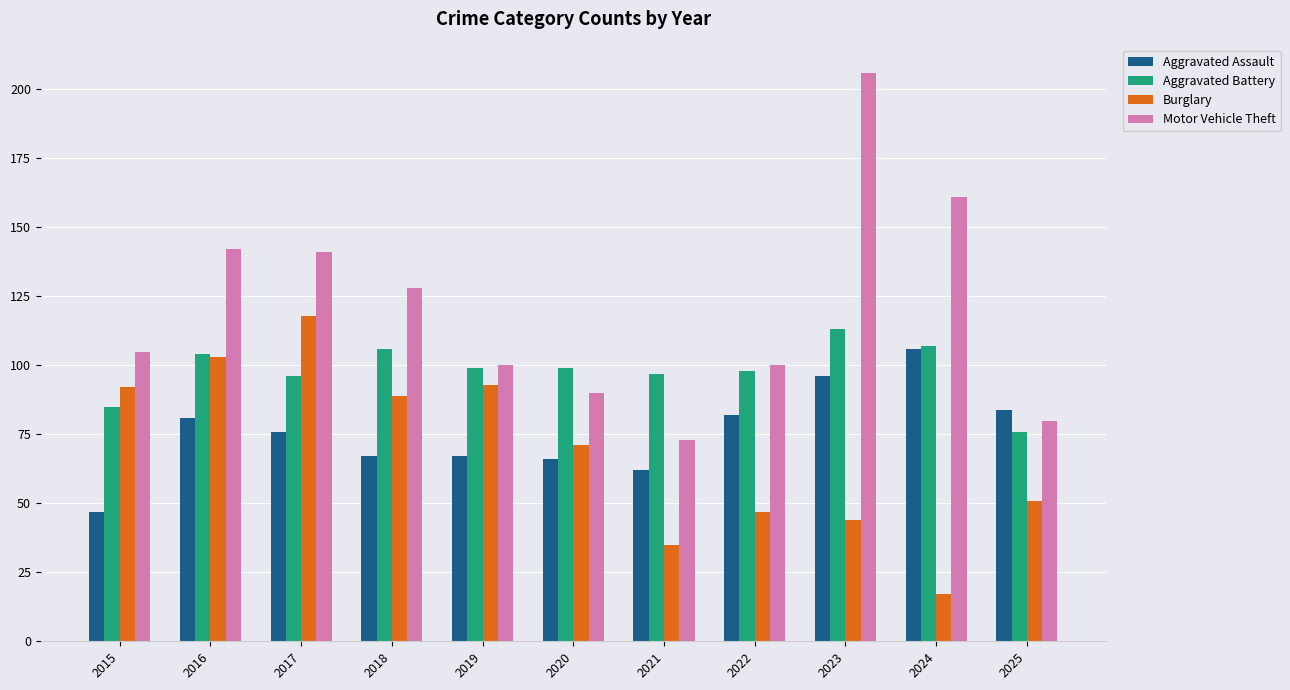

What is the lowest value of the Aggravated Battery series?

76